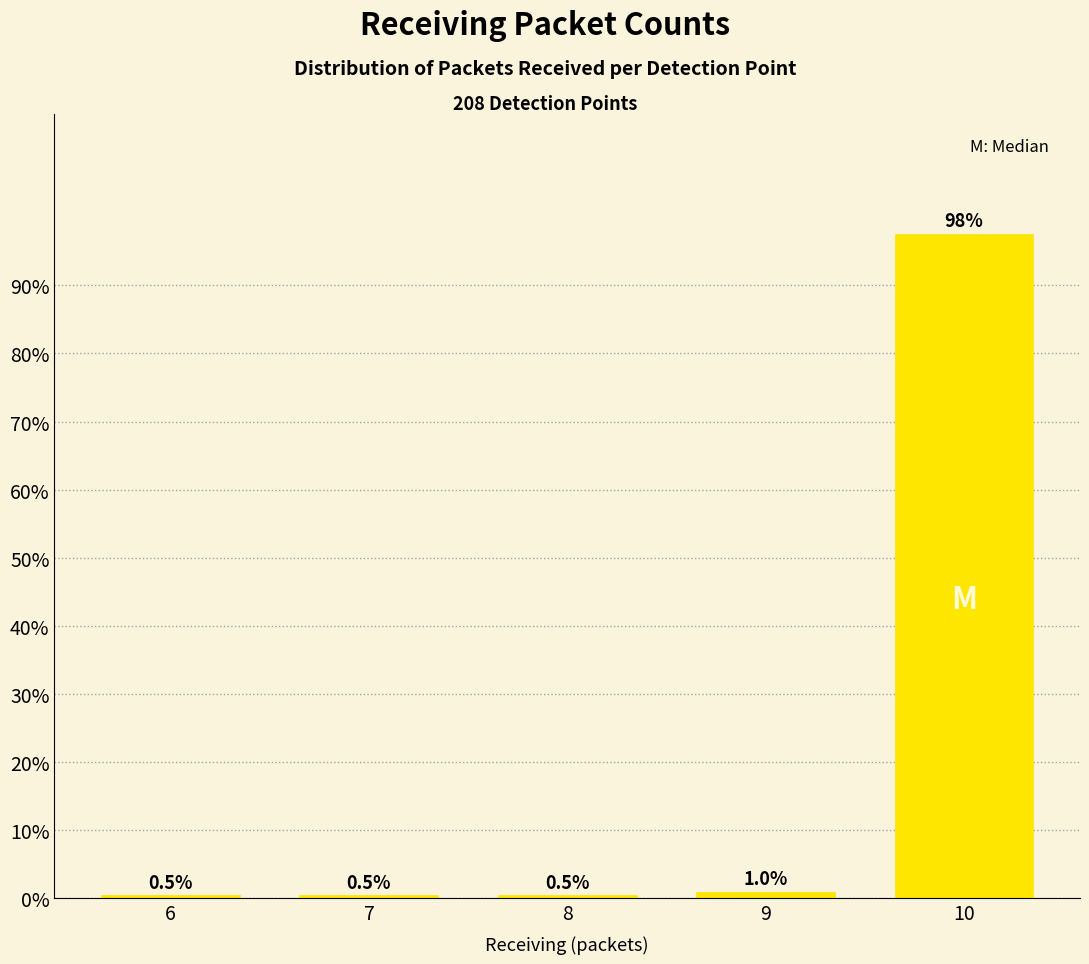

Reading right to left, transcribe all the data shown in this chart.

97.6	1.0	0.5	0.5	0.5